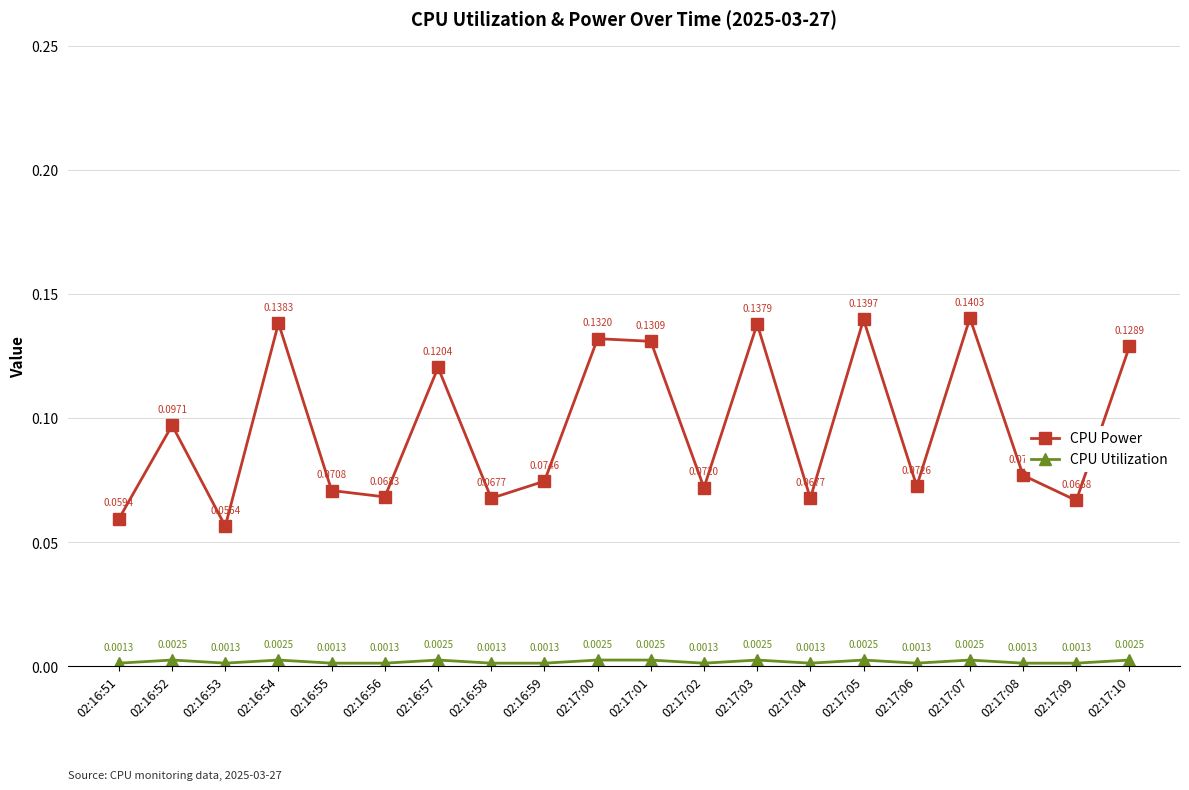

Which series has the largest range (max minus min)?

CPU Power